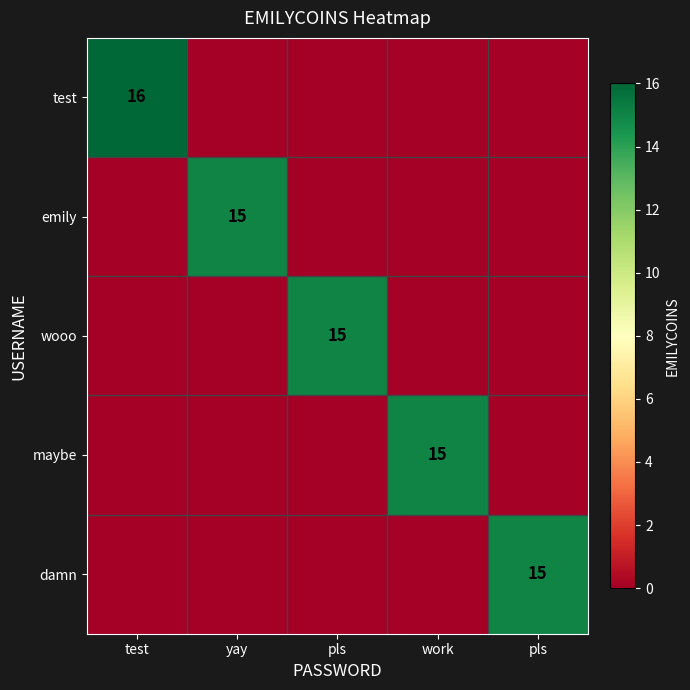

At which label does wooo reach its minimum?

test